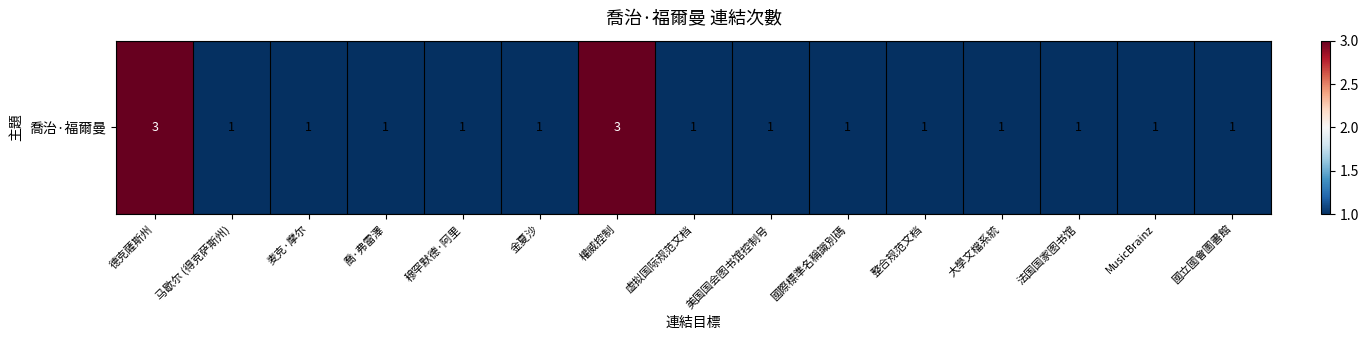

How many values exceed 1?

2